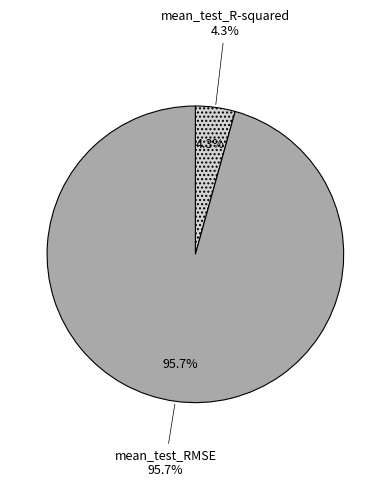

Count the number of slices in the pie.

2